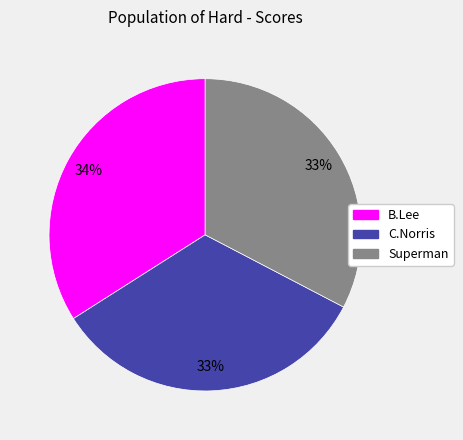

Is it true that Superman is 47% of the pie?

False